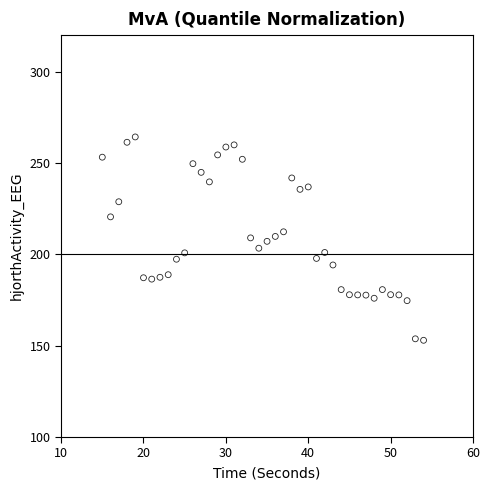

What is the range of X values (max minus min)?

39.0